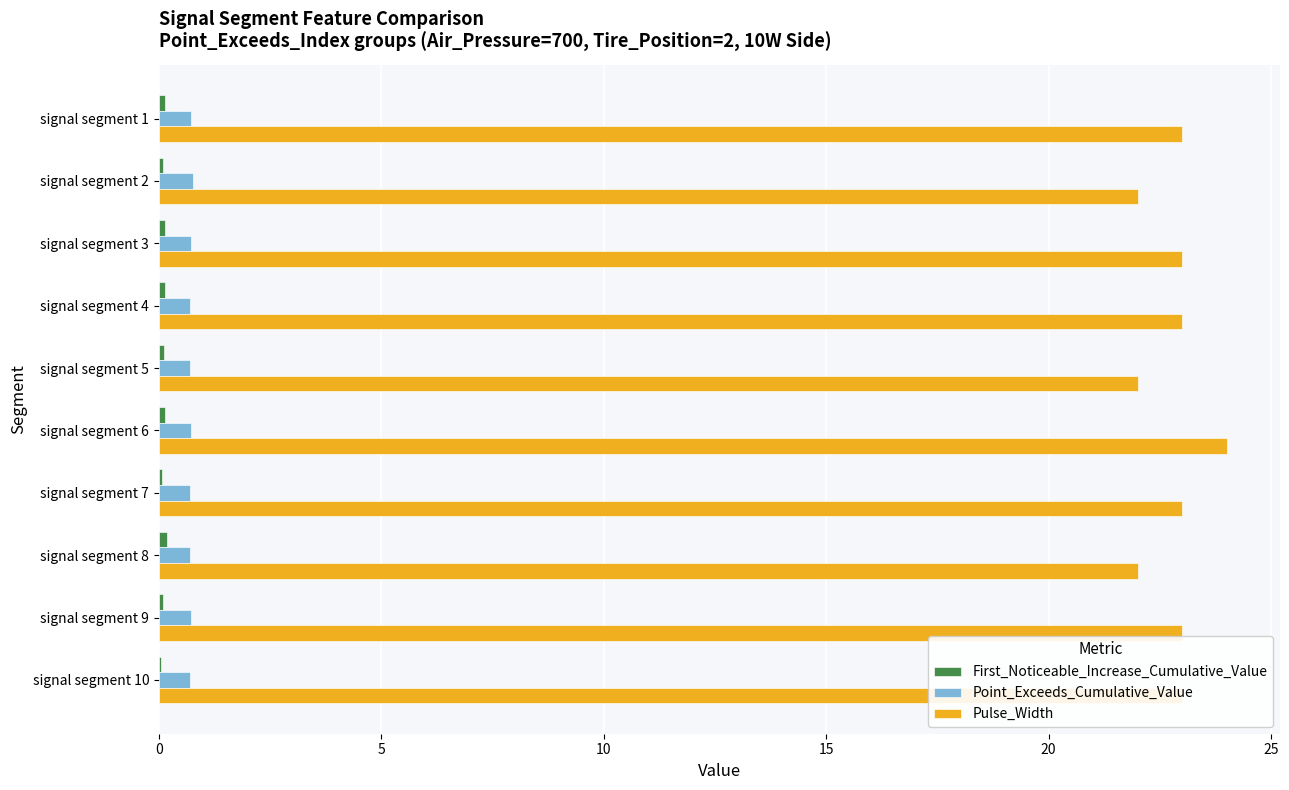

At which category does the chart reach its peak across all series?

signal segment 6